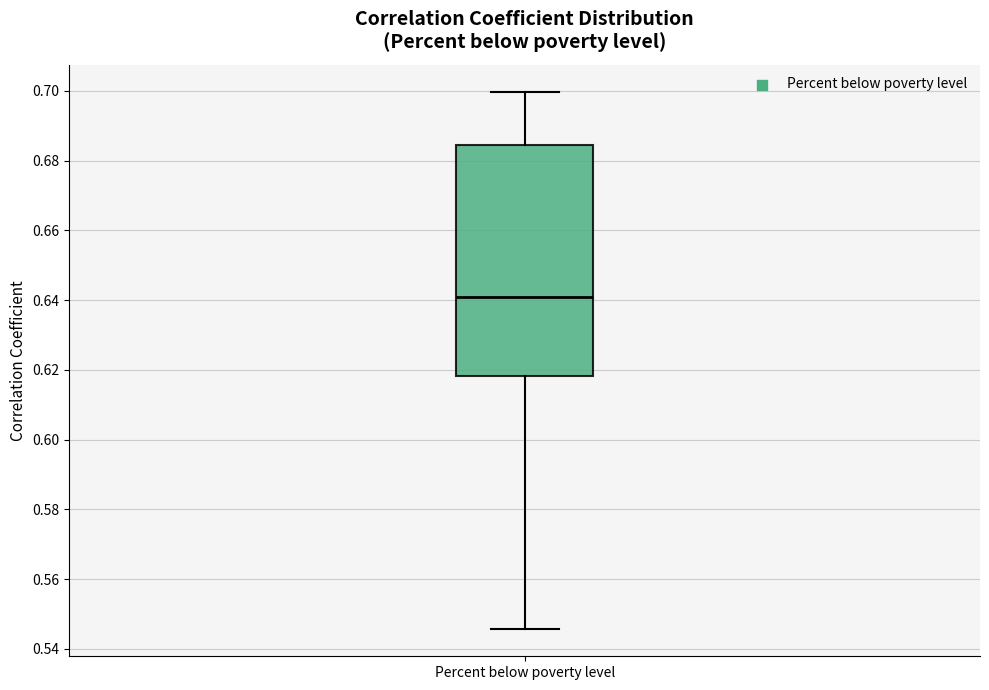

Where is the upper edge of the box for Percent below poverty level on the y-axis? The values are not printed on the chart, so give them approximately, as read against the axis.

0.684